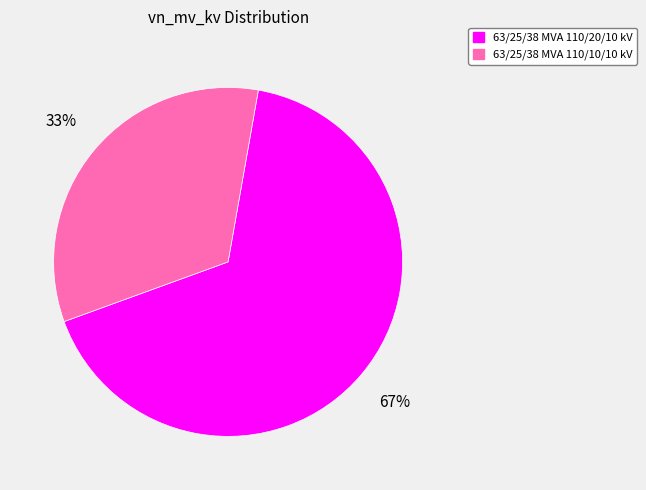

True or false: 63/25/38 MVA 110/10/10 kV accounts for 27% of the total.

False